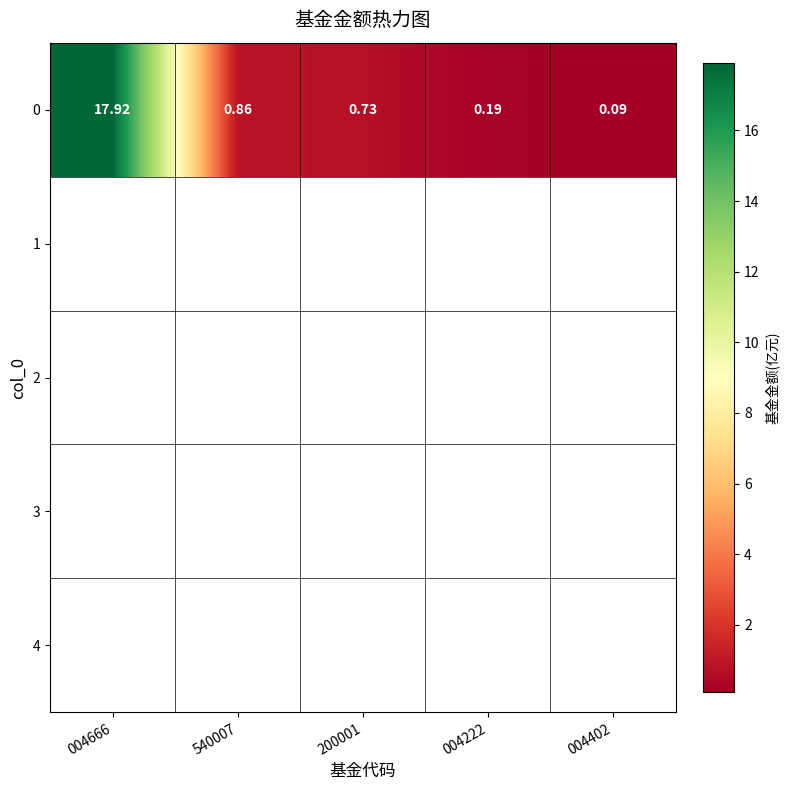

How many categories are shown in the chart?

5